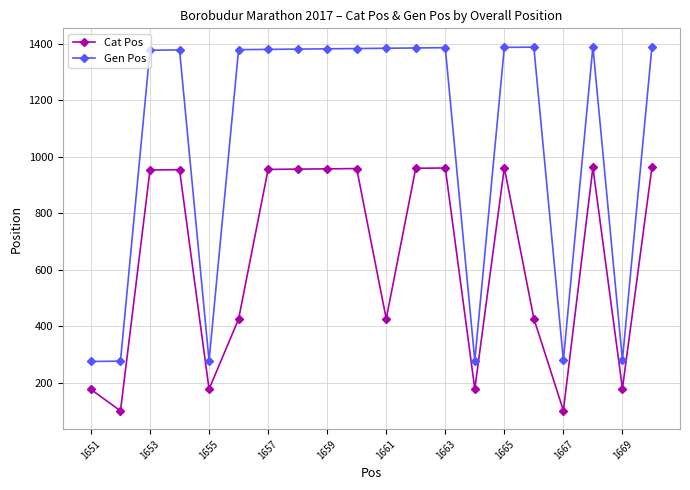

What is the difference between the maximum and minimum values in the Cat Pos series?

863